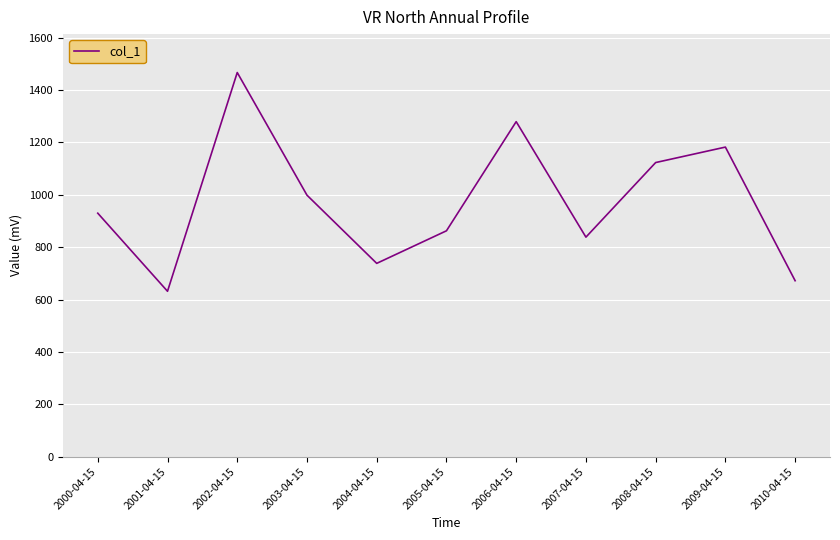

The value at 2002-04-15 is 1467.1. True or false?

True